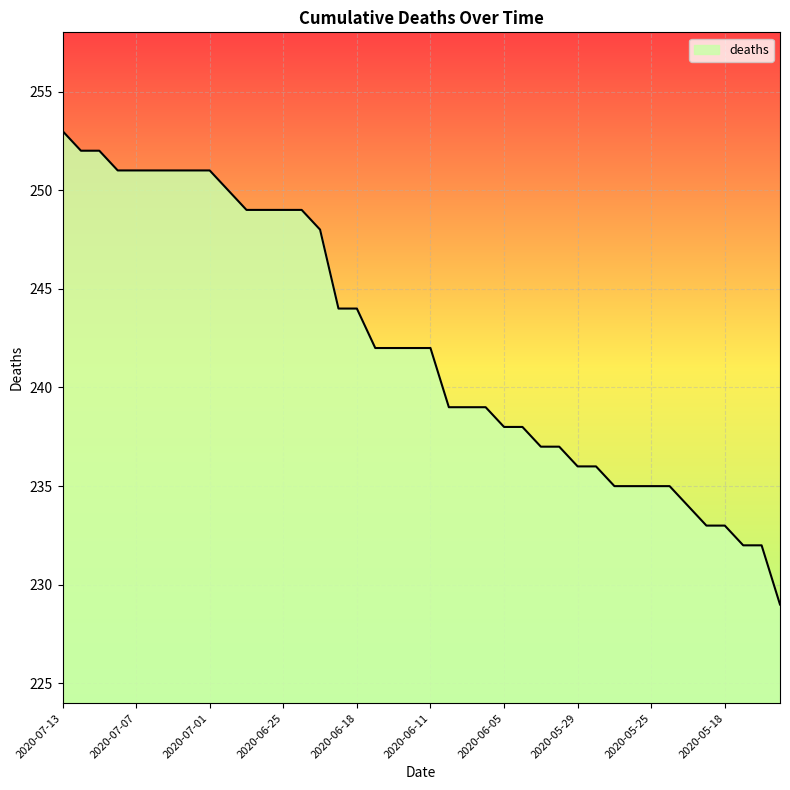

Reading left to right, what are all the values shown in this chart?

253	252	252	251	251	251	251	251	251	250	249	249	249	249	248	244	244	242	242	242	242	239	239	239	238	238	237	237	236	236	235	235	235	235	234	233	233	232	232	229